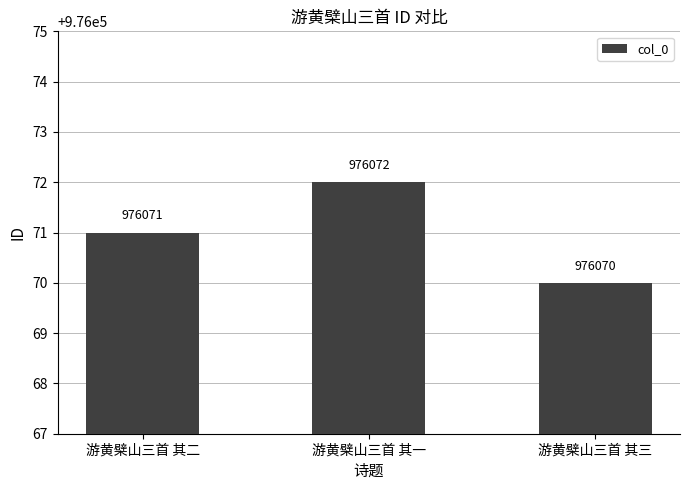

What is the label of the 2nd bar from the left?

游黄檗山三首 其一